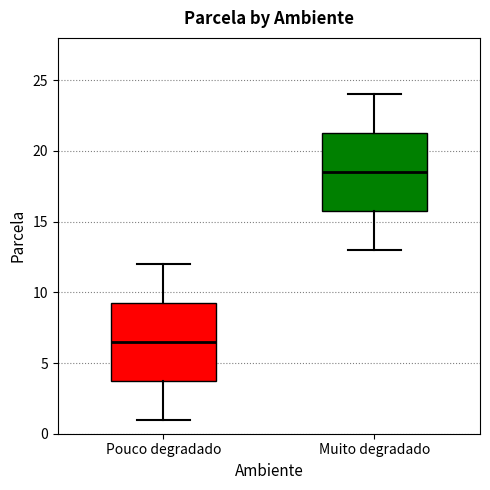

Reading left to right, transcribe this box plot: for each box, give where its median line is, the range the box spans, and where its two whiskers end, as read against the y-axis. The values are not printed on the chart, so give them approximately, as read against the axis.

Pouco degradado: median 6.5, box 4.0 to 9.5, whiskers 1.0 to 12.0
Muito degradado: median 18.5, box 16.0 to 21.5, whiskers 13.0 to 24.0